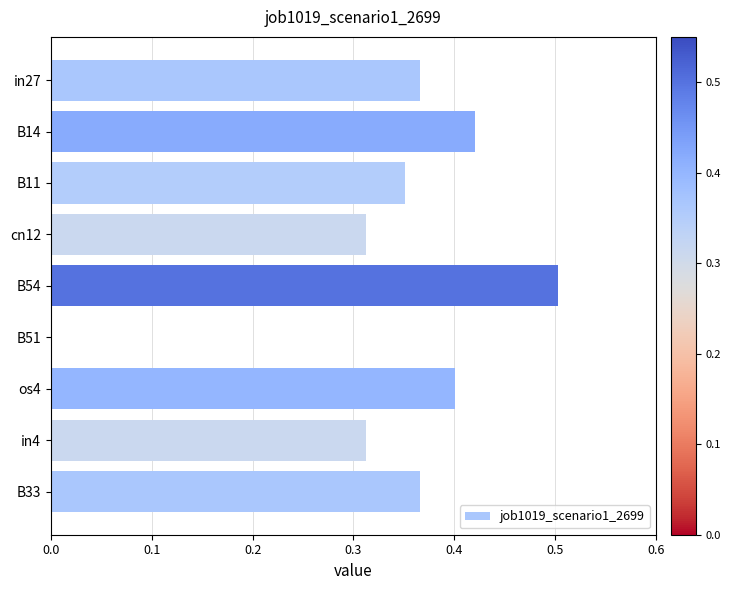

The value at in27 is 0.5. True or false?

False